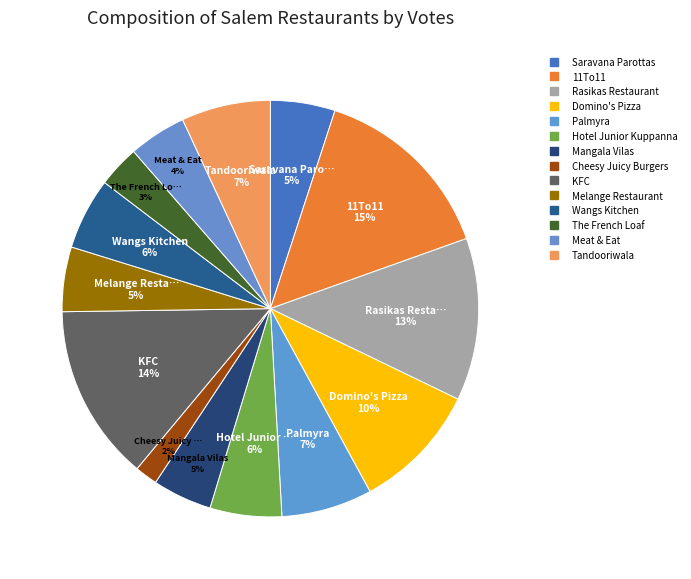

Which slice is the largest?

11To11